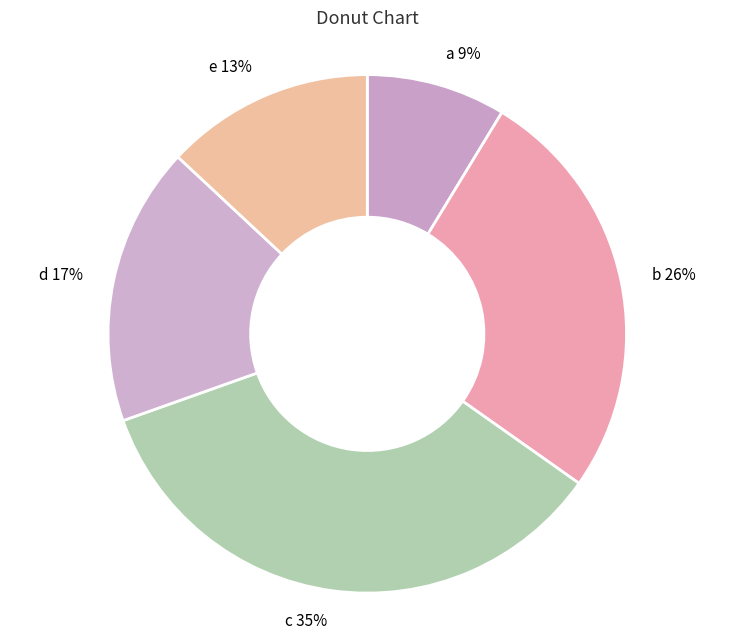

Is there any slice that represents more than half of the pie?

No